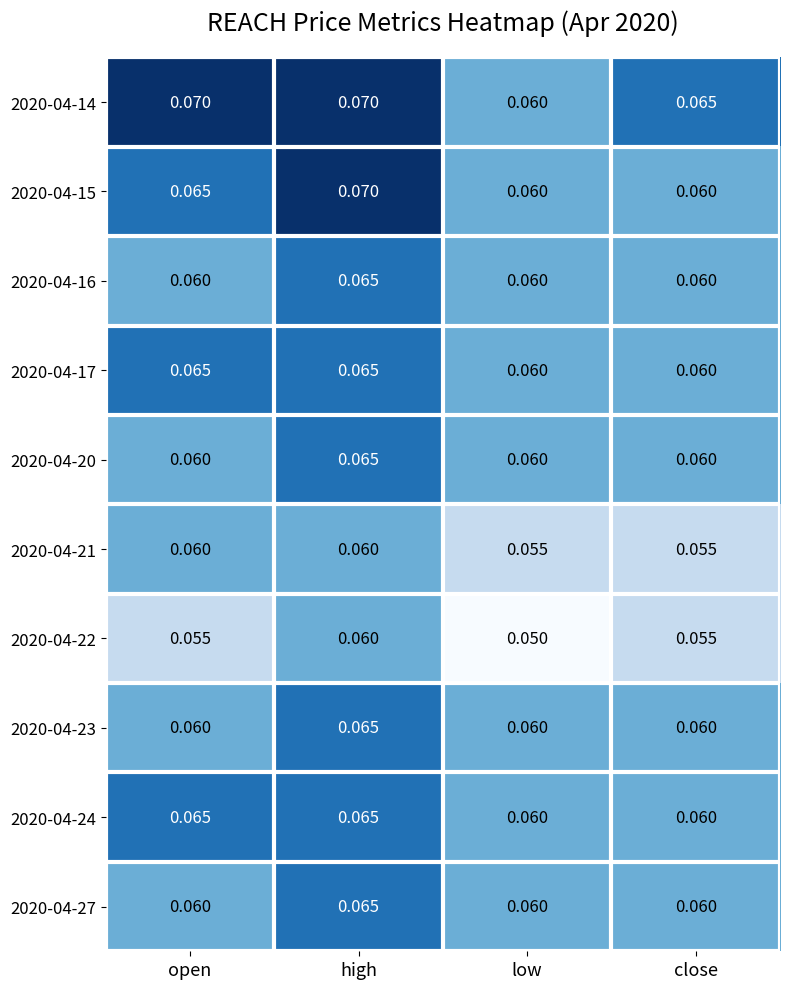

At which category is the sum across all series the highest?

high